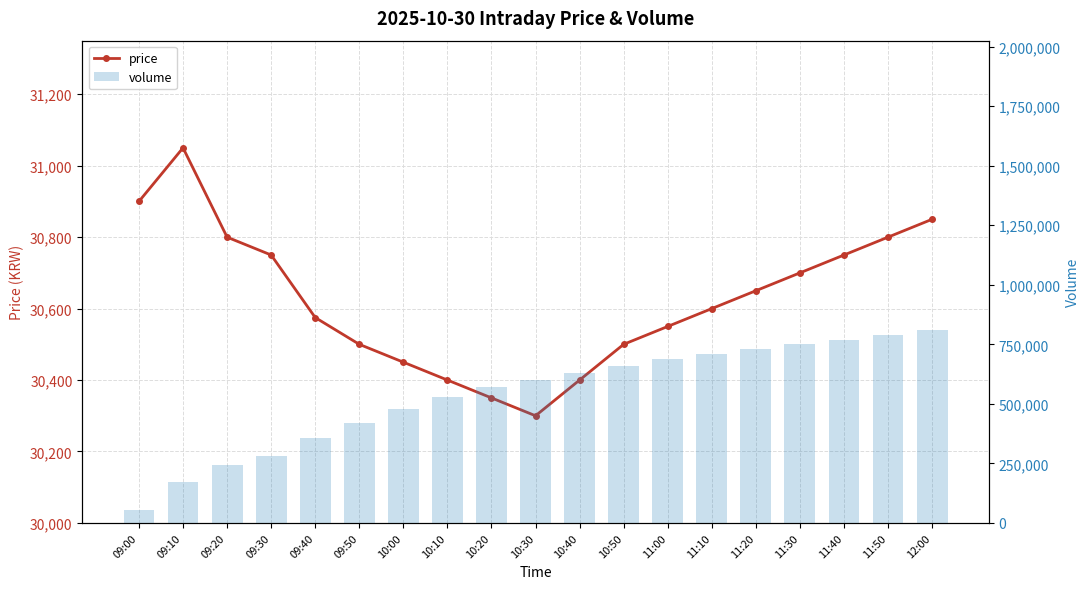

Which series has the largest range (max minus min)?

volume